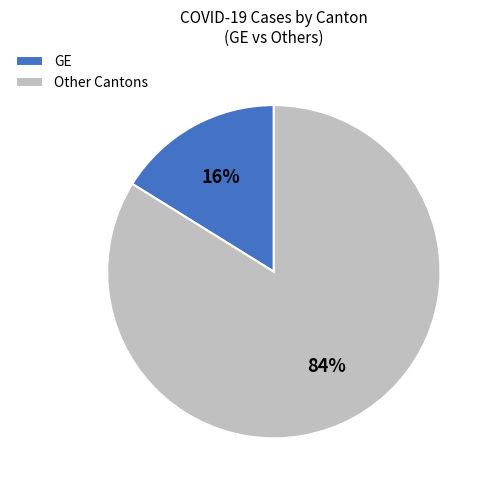

To the nearest percent, what portion does GE represent?

16%